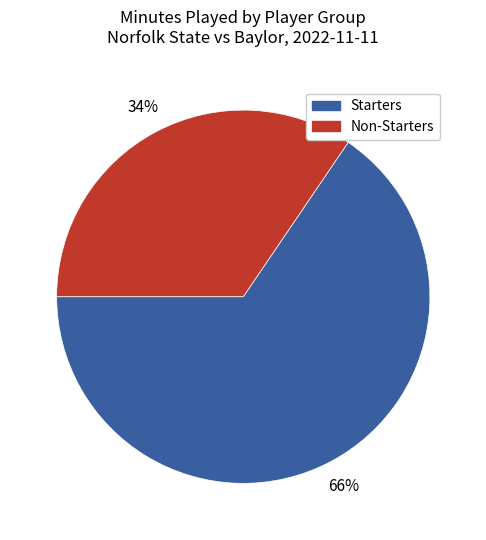

Rank the categories by value from highest to lowest.

Starters, Non-Starters